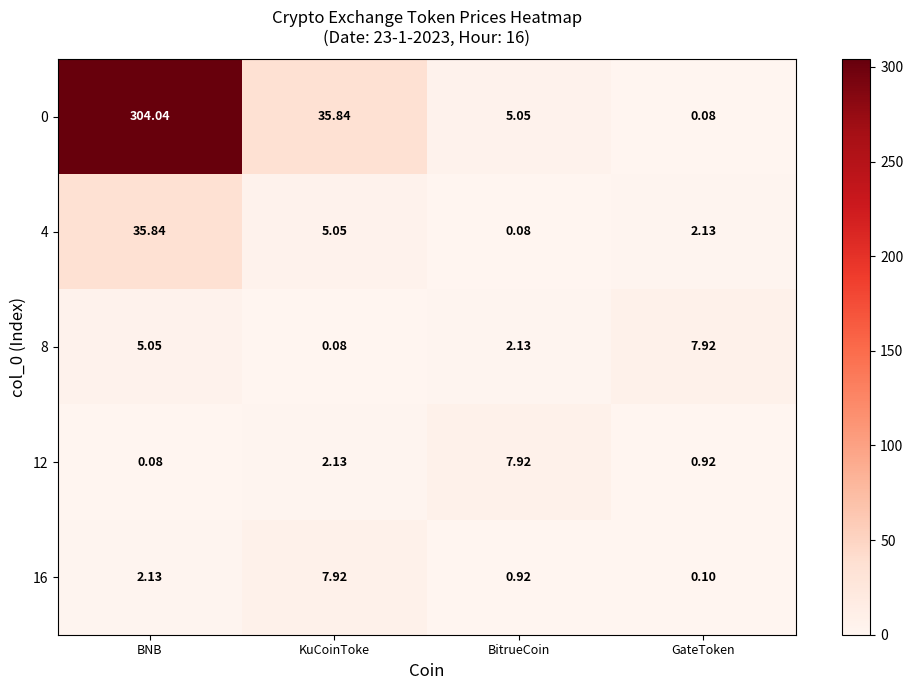

Rank the categories by 12 value from highest to lowest.

BitrueCoin, KuCoinToke, GateToken, BNB